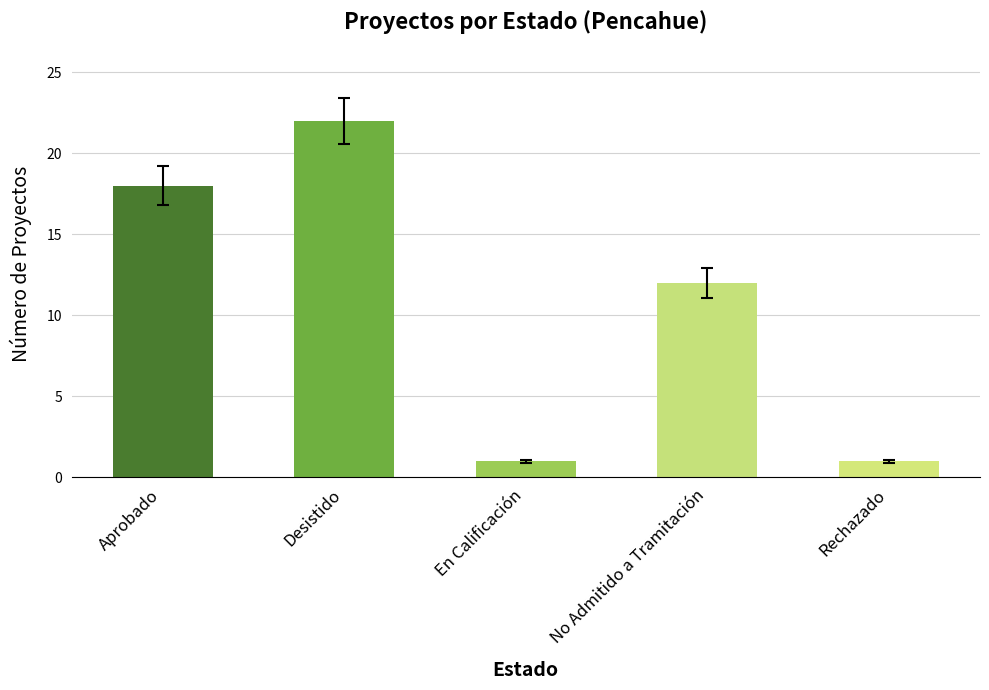

At which label is the value closest to 11?

No Admitido a Tramitación